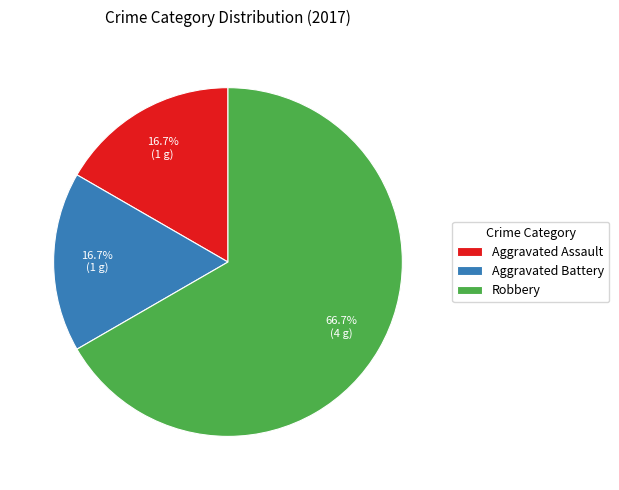

Is there a majority slice in this chart?

Yes